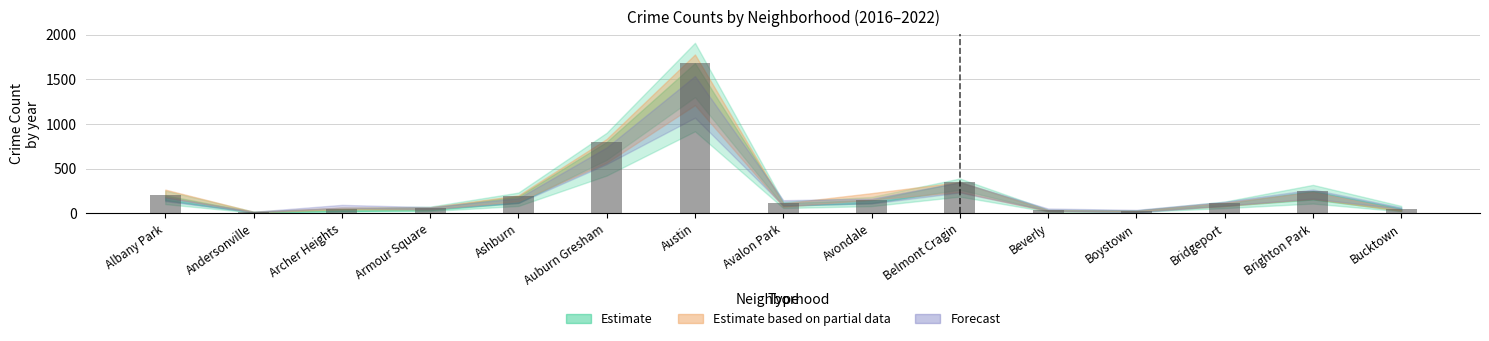

At which category does the chart reach its peak across all series?

Austin